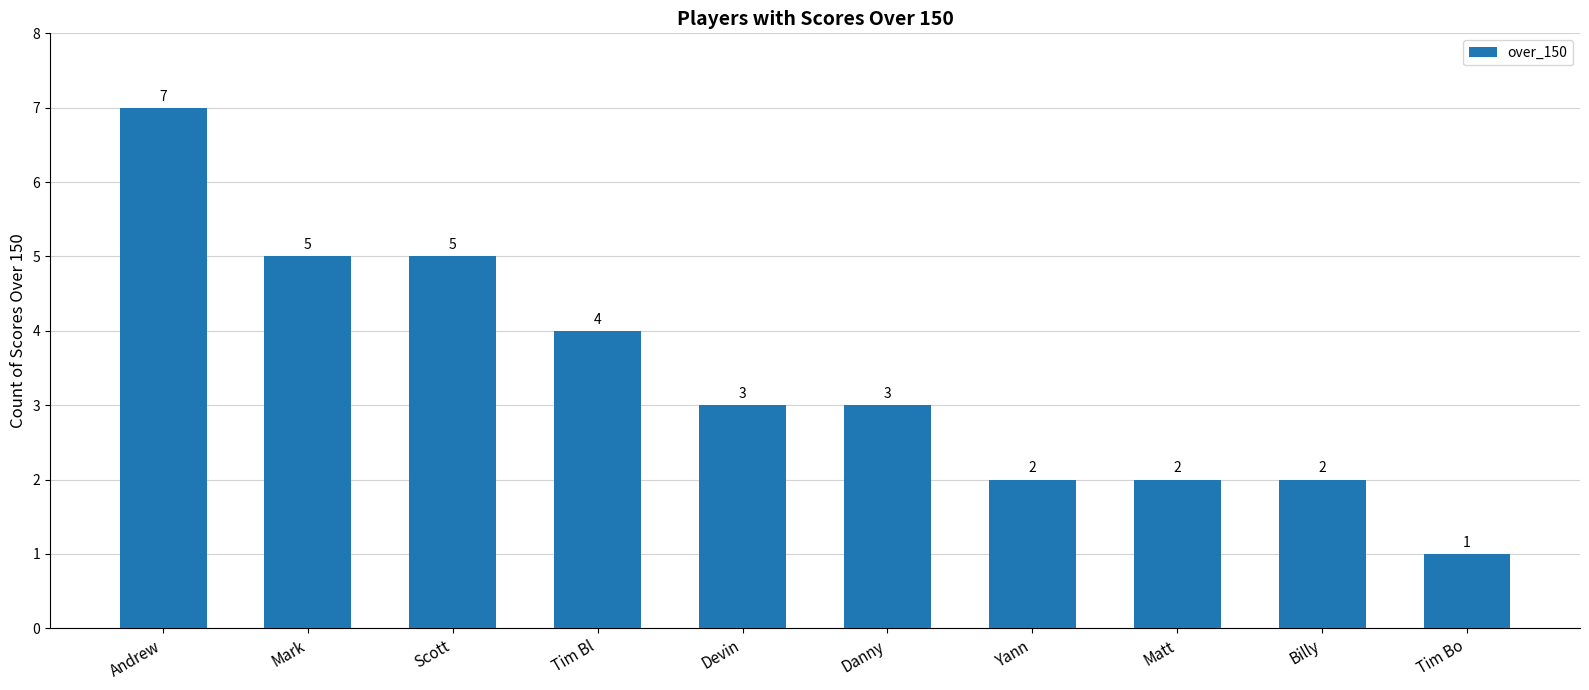

Count the number of data series in this chart.

1